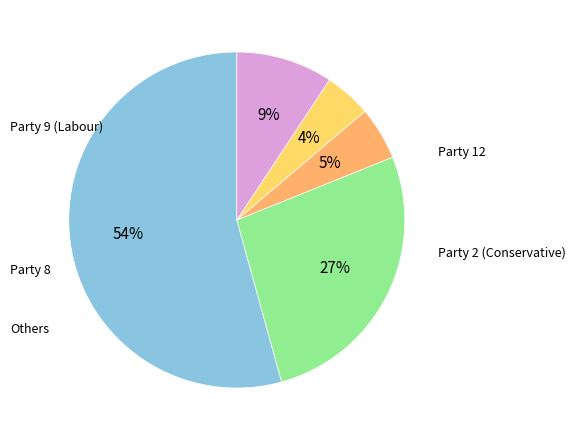

To the nearest percent, what is the average slice percentage?

20%